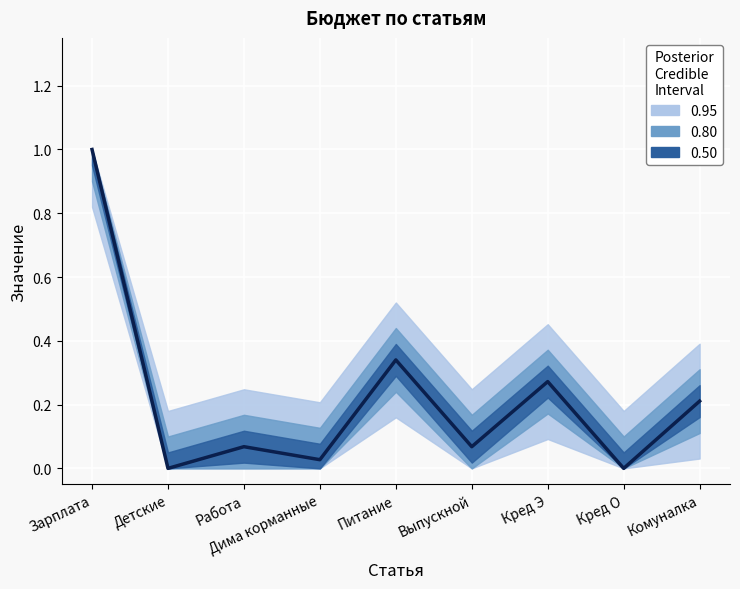

How many series are shown in this chart?

1